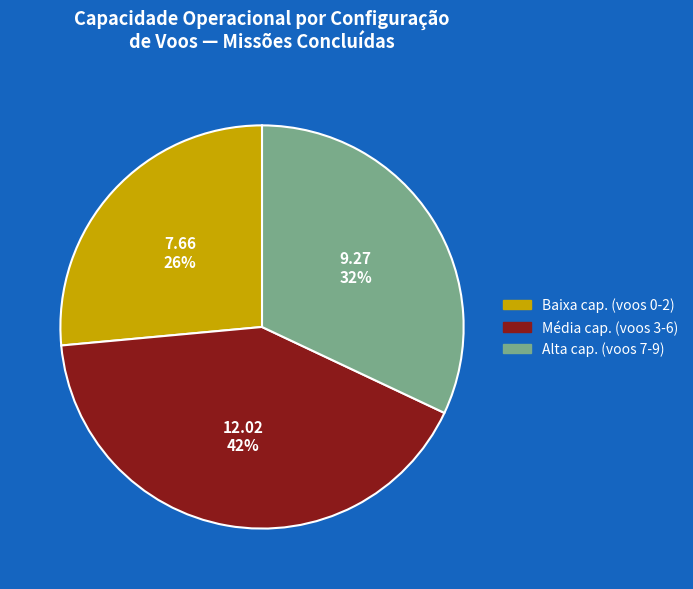

Does any single category account for the majority?

No